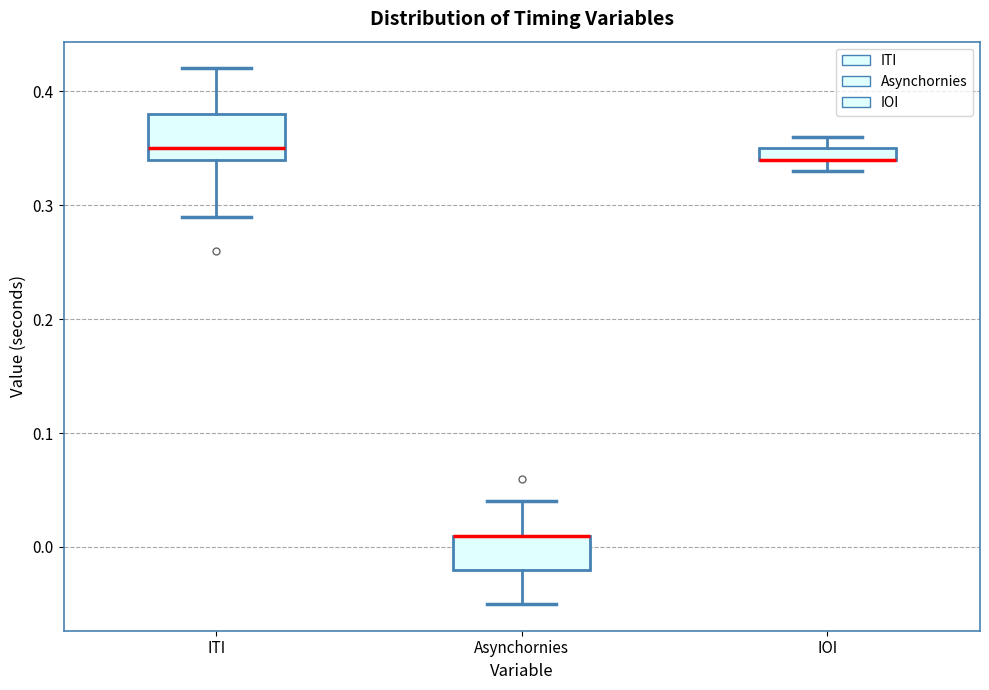

Where is the lower edge of the box for ITI on the y-axis? The values are not printed on the chart, so give them approximately, as read against the axis.

0.34